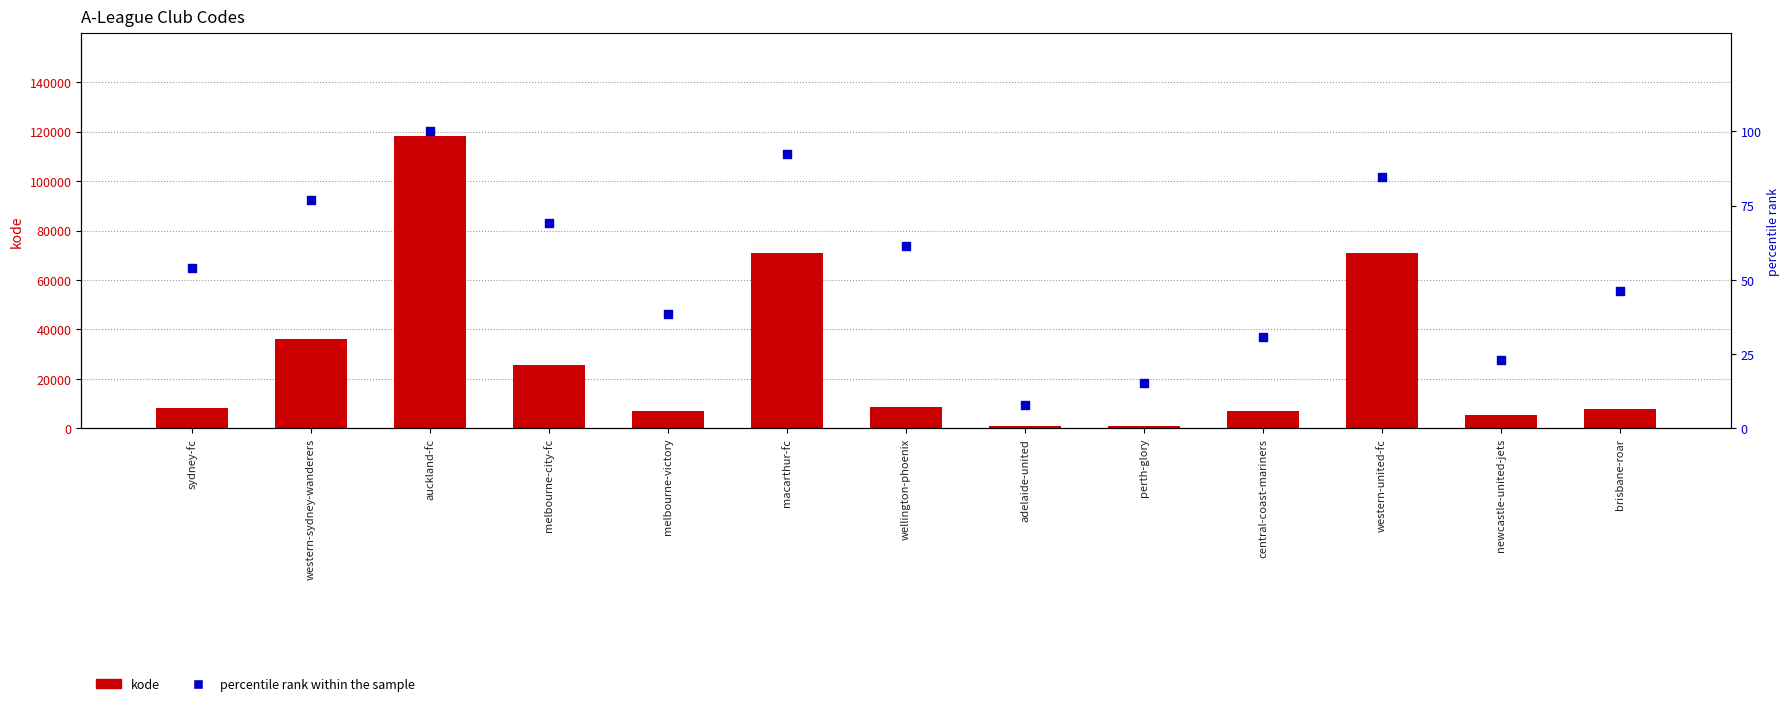

Which series reaches the minimum Y coordinate?

percentile rank within the sample